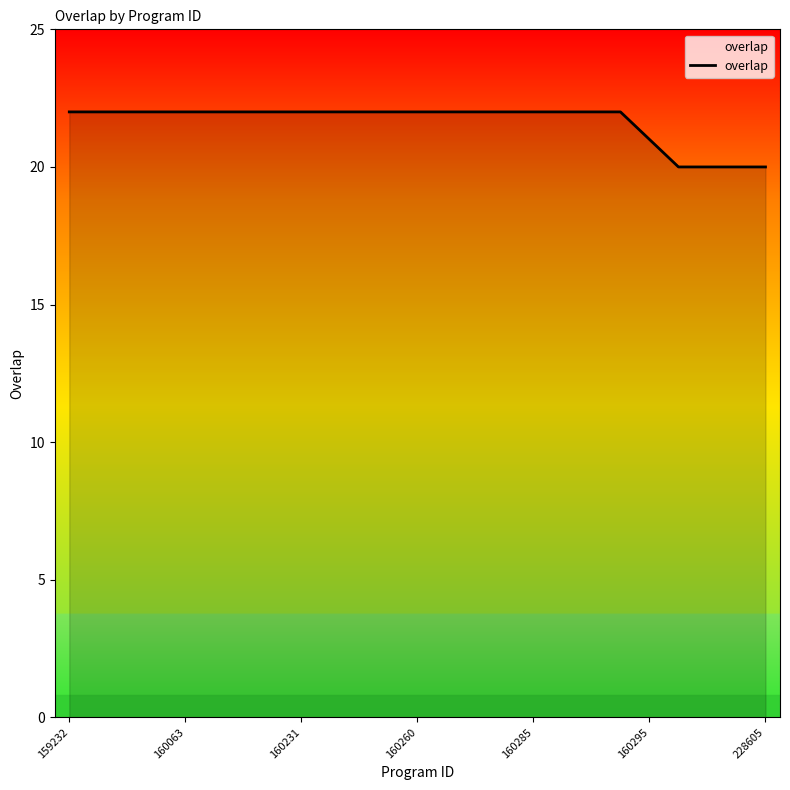

What is the smallest value displayed?

20